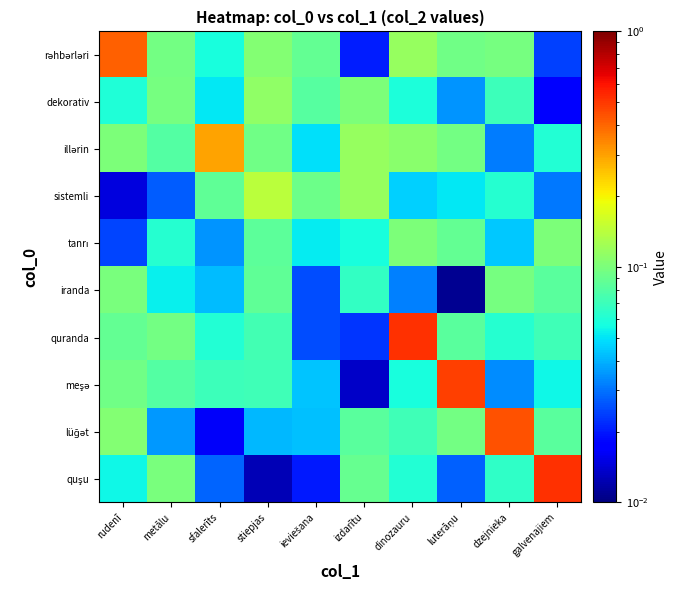

Rank the series by their maximum value, from highest to lowest.

quranda, quşu, meşə, lüğət, rəhbərləri, illərin, sistemli, dekorativ, tanrı, iranda